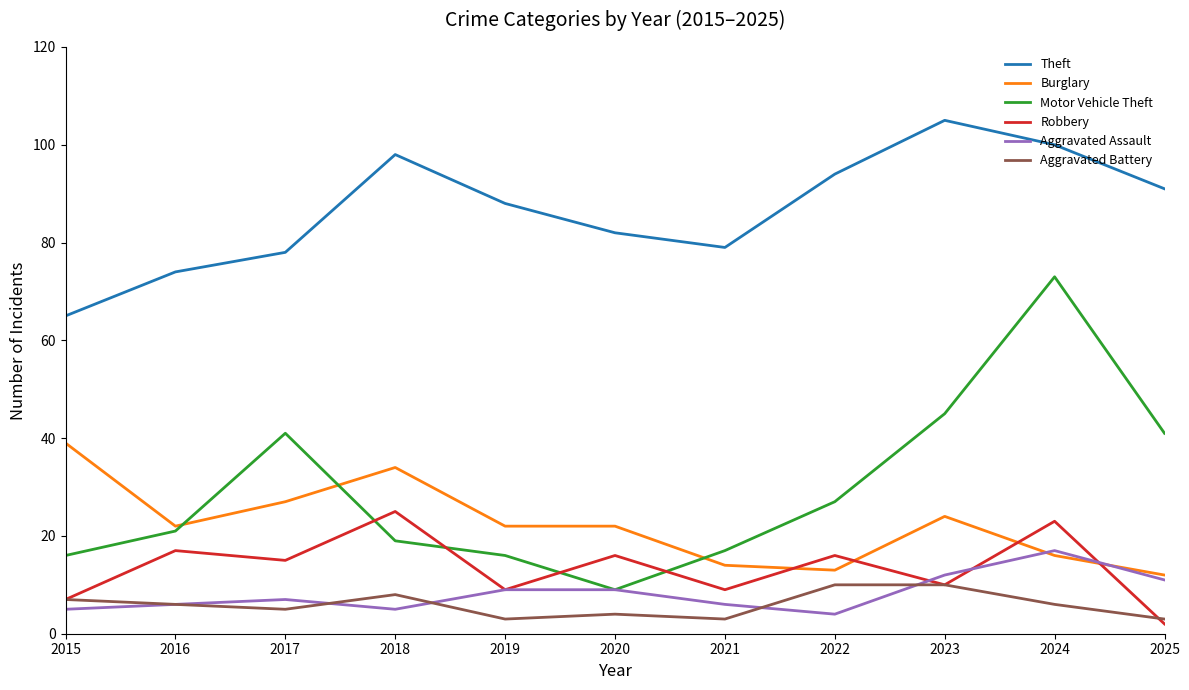

What is the sum of the Burglary values at 2018 and 2024?

50